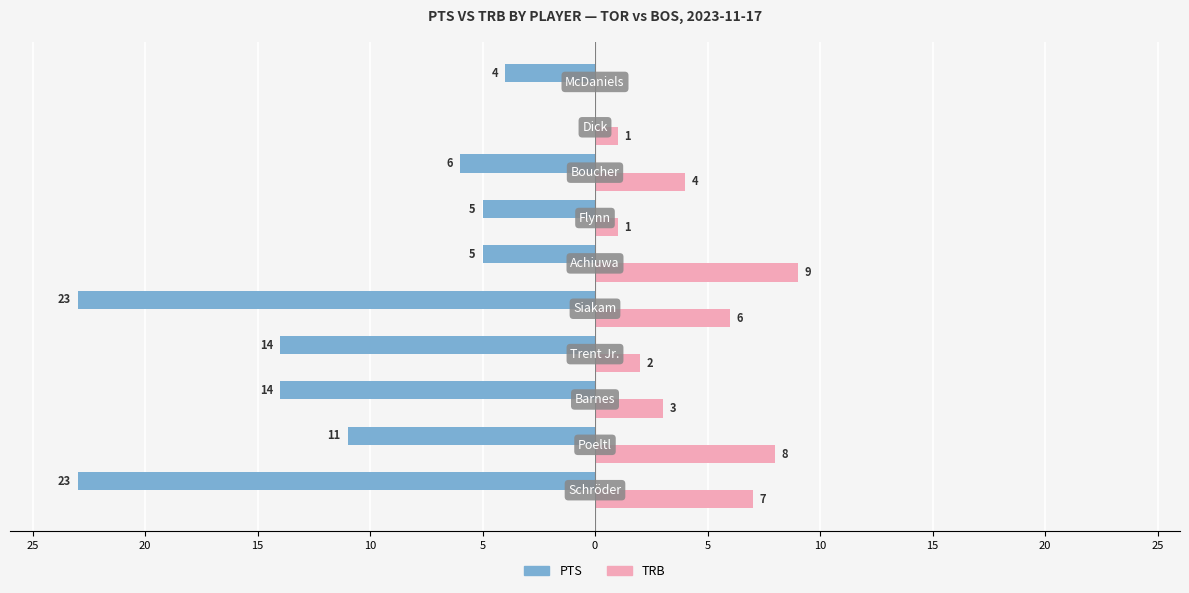

What are all the series names shown in the legend?

PTS, TRB